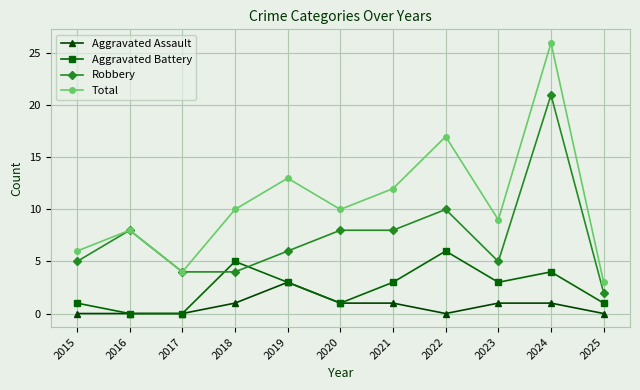

What is the total value across all series at 2019?

25